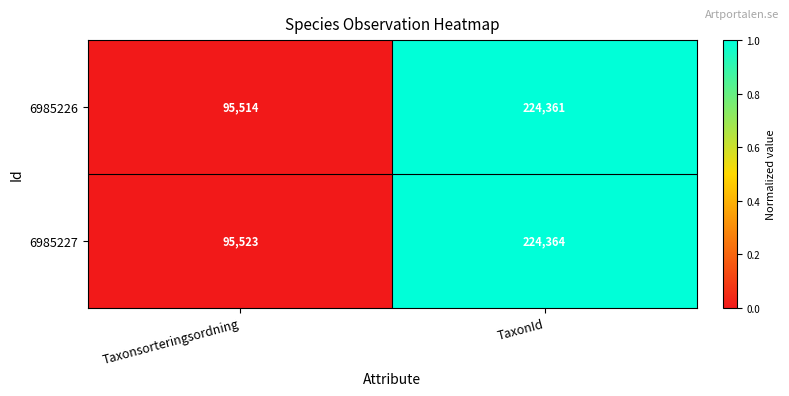

At which category is the sum across all series the highest?

TaxonId